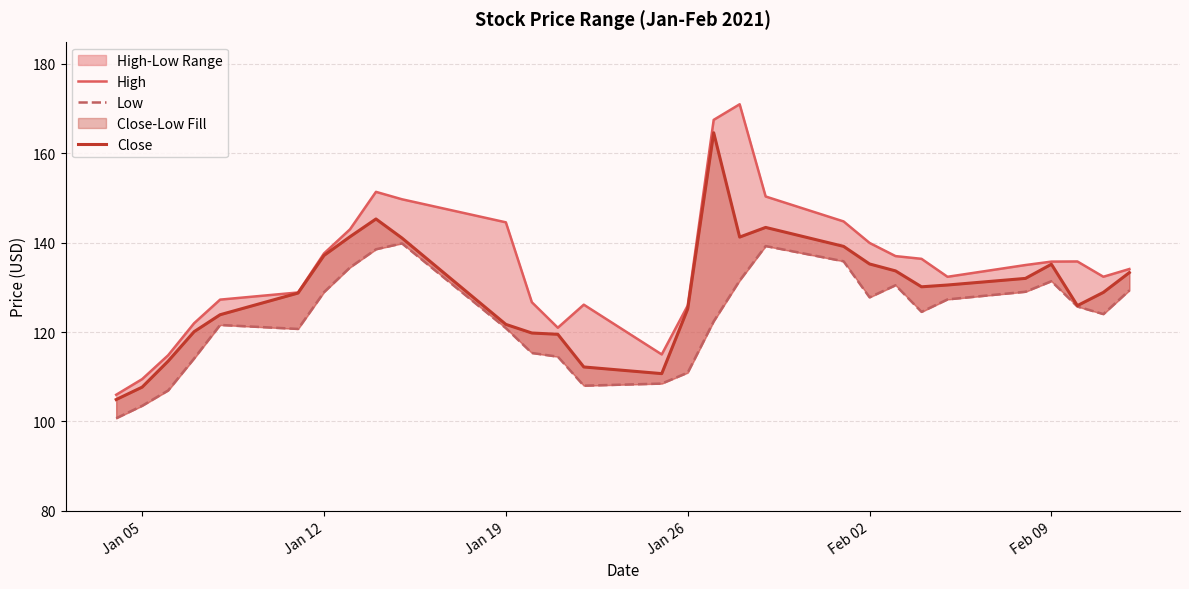

Which series has the largest range (max minus min)?

High